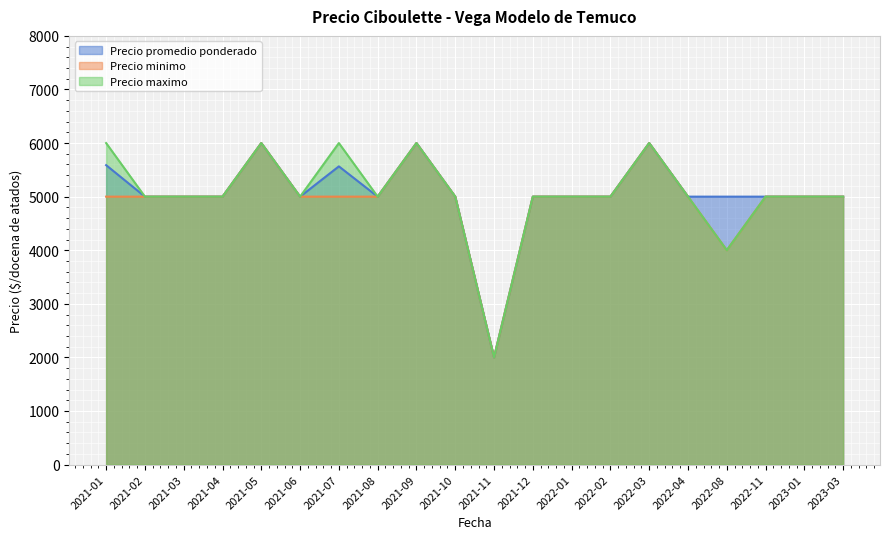

Count the number of data series in this chart.

3